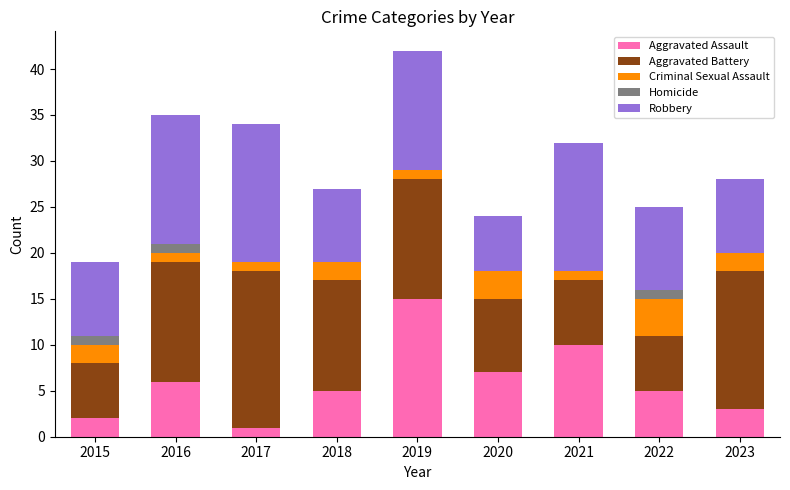

The Aggravated Assault series shows 1 at 2017. True or false?

True